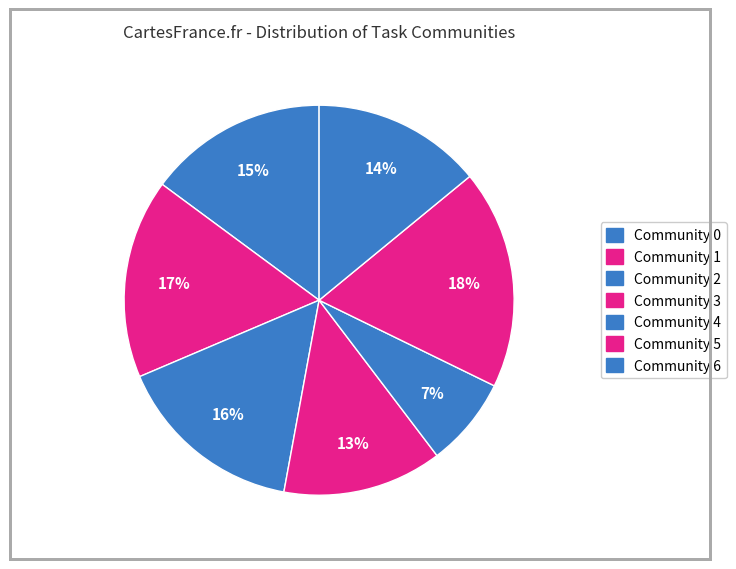

Which has a higher value, Community 4 or Community 6?

Community 6